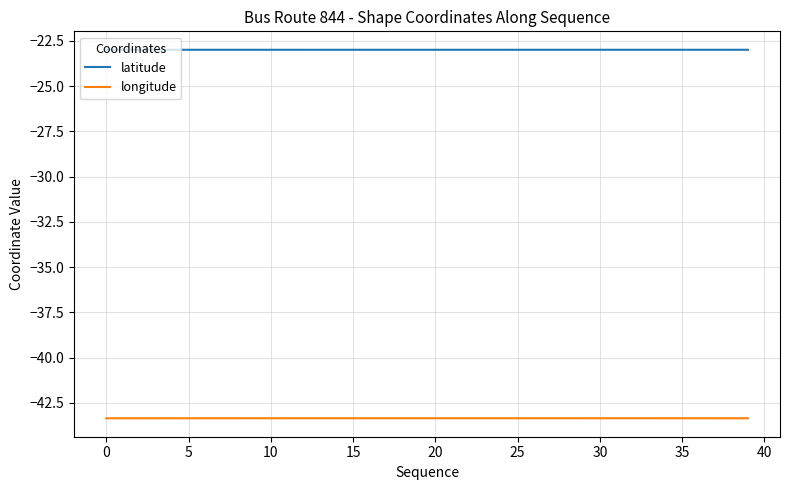

Rank the series by their average value, from highest to lowest.

latitude, longitude